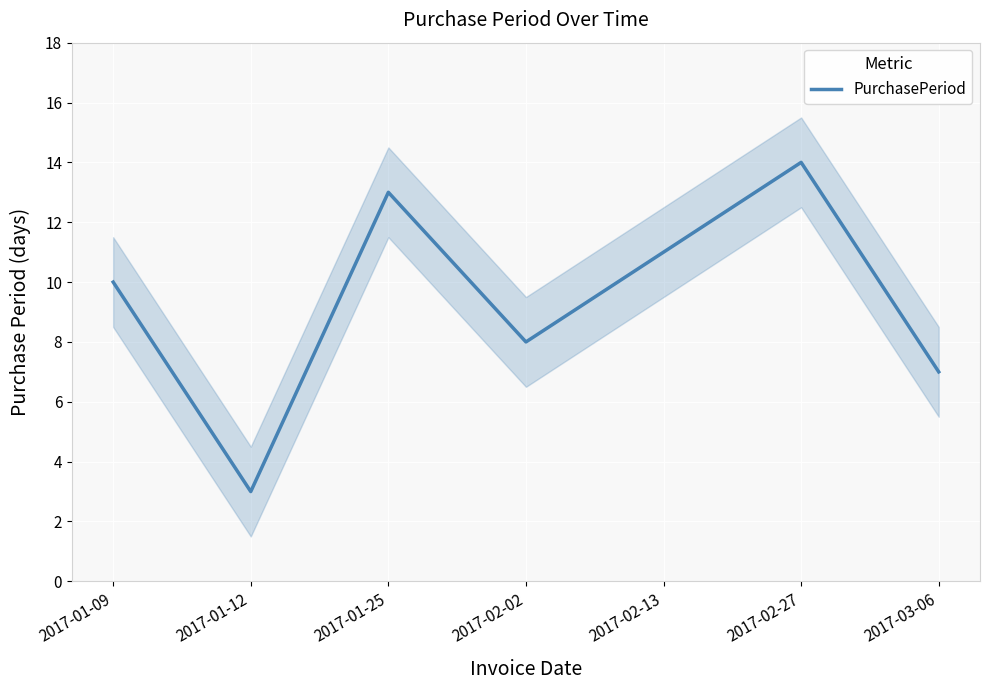

What is the difference between the values at 2017-01-12 and 2017-02-27?

11